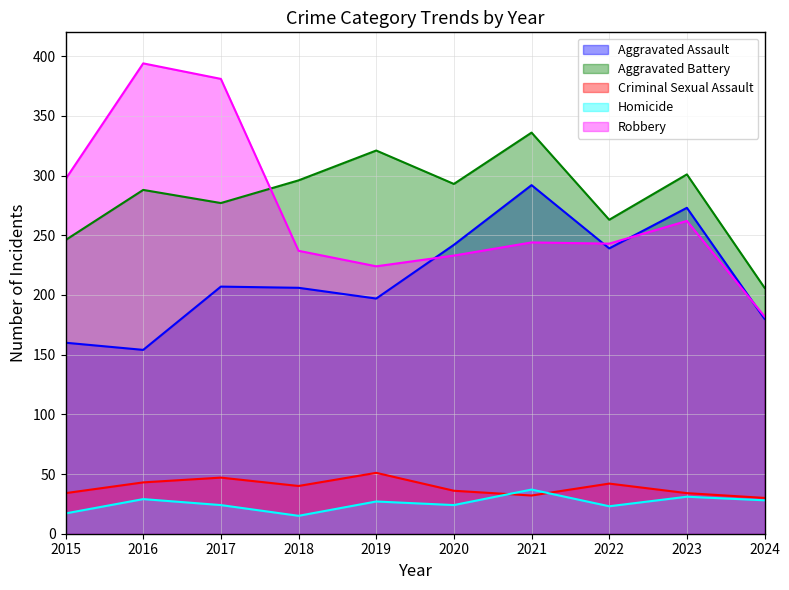

In Criminal Sexual Assault, how many points are lower than both neighbors (excluding endpoints)?

2